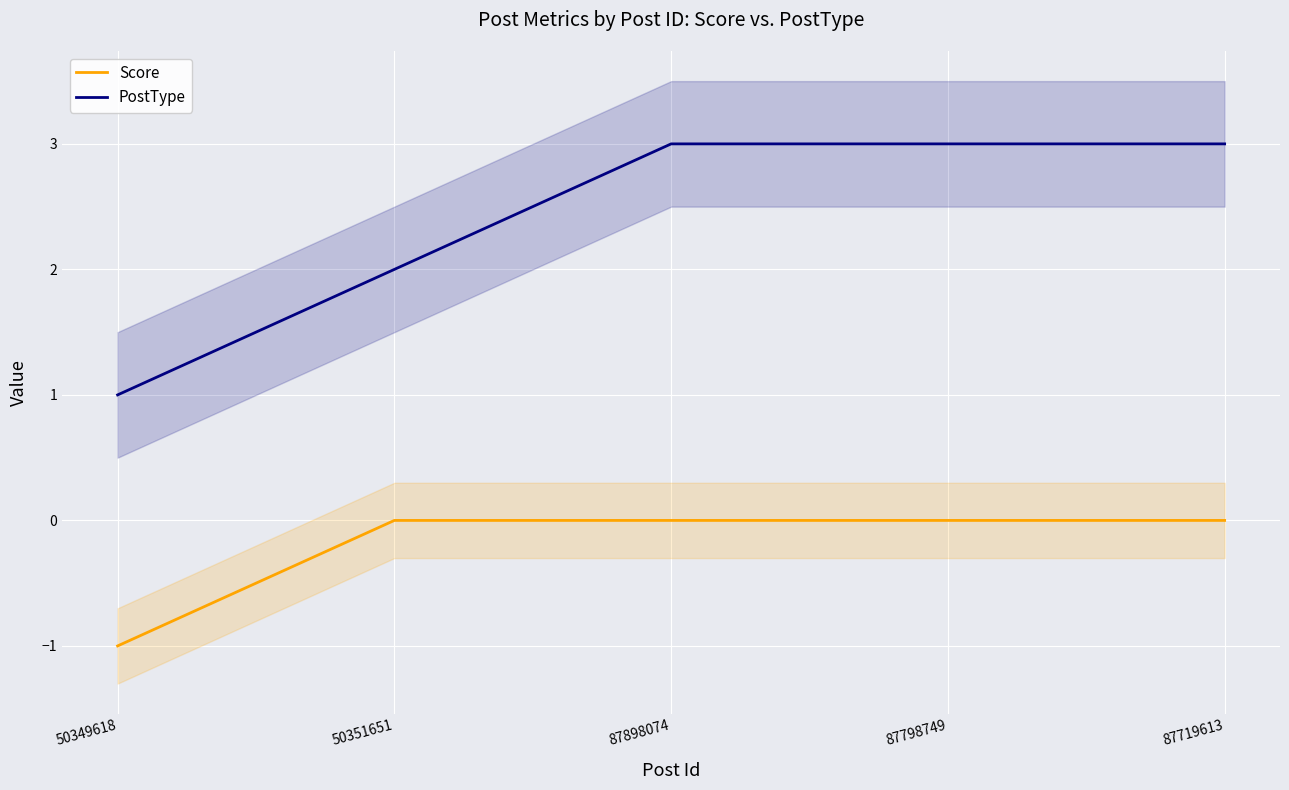

At which category is the sum across all series the highest?

87898074